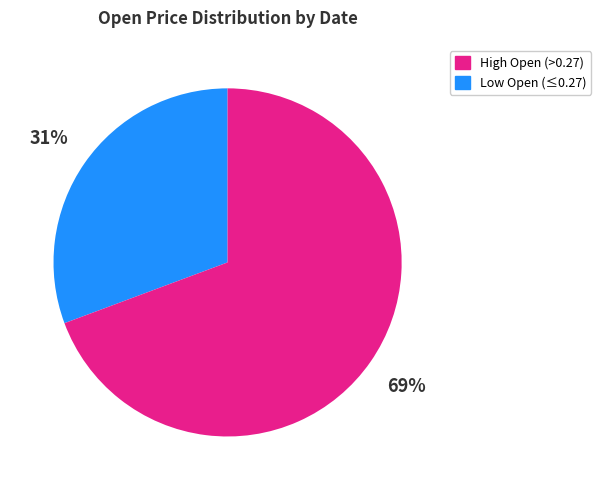

To the nearest percent, what is the average slice percentage?

50%